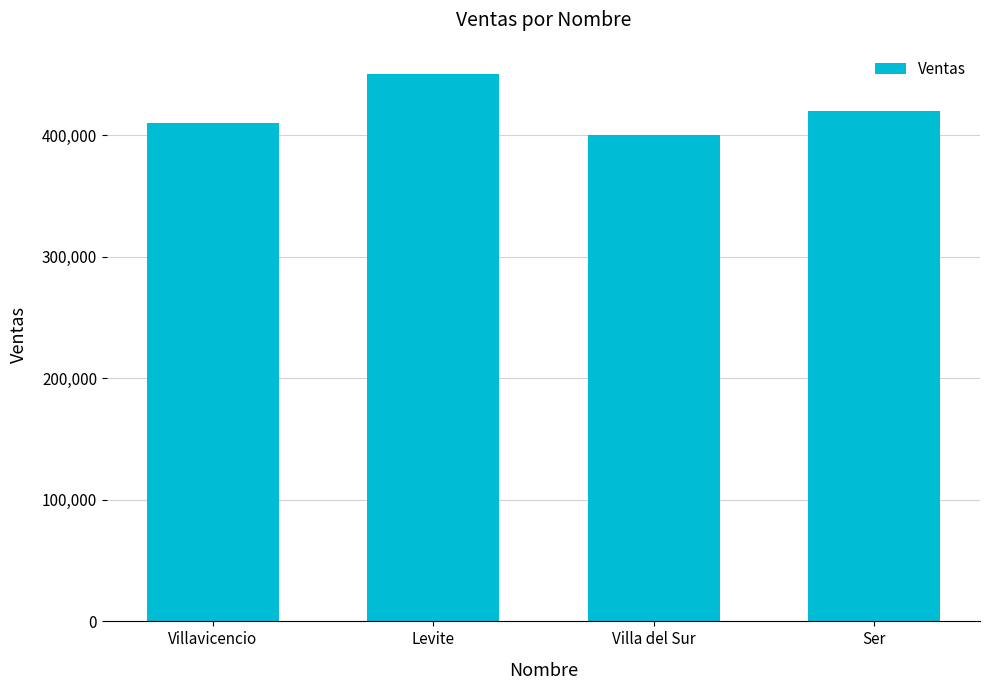

How many bars are there in total?

4